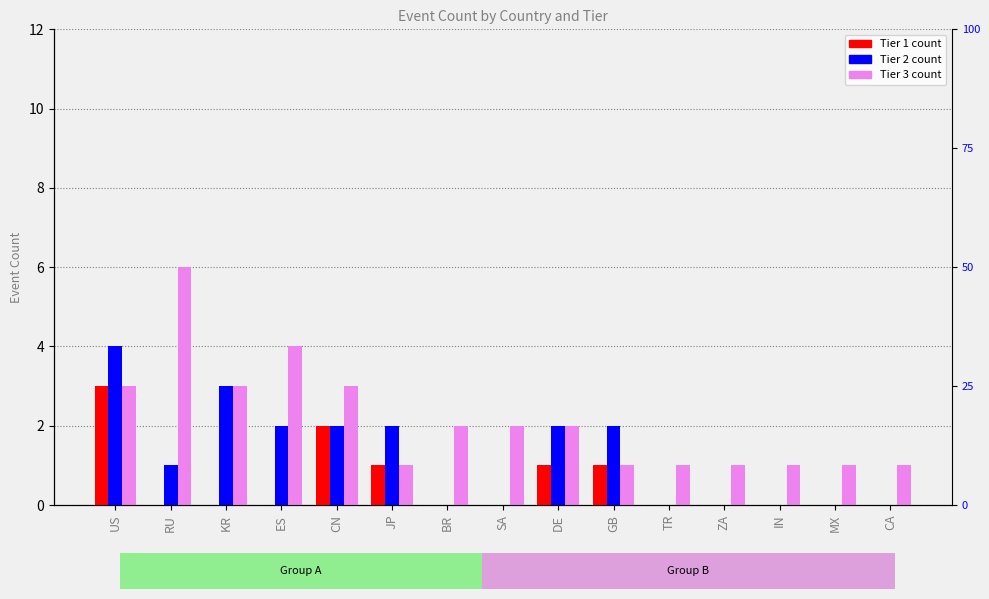

True or false: Tier 3 has a value of 1 at CA.

True